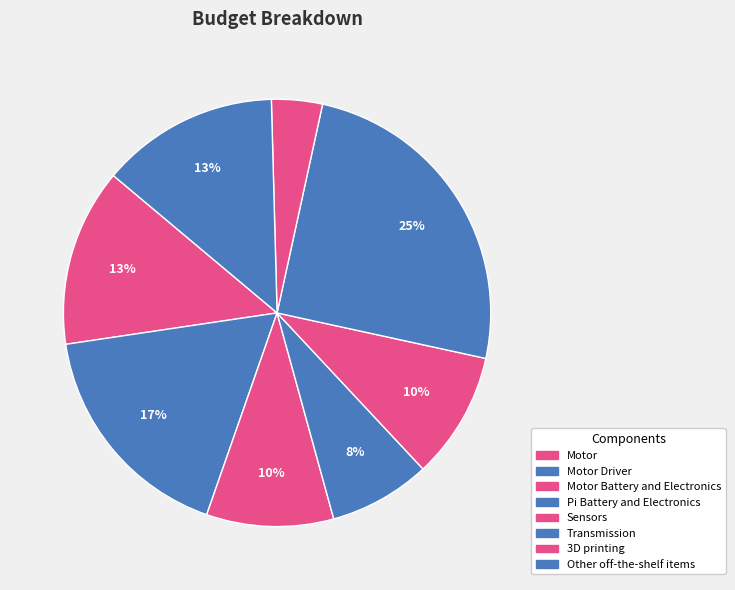

The Other off-the-shelf items slice represents 24% of the pie. True or false?

False